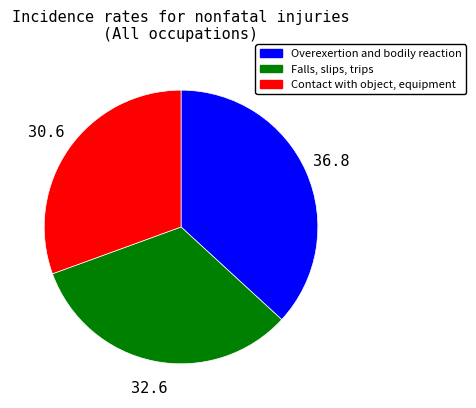

Does any single category account for the majority?

No